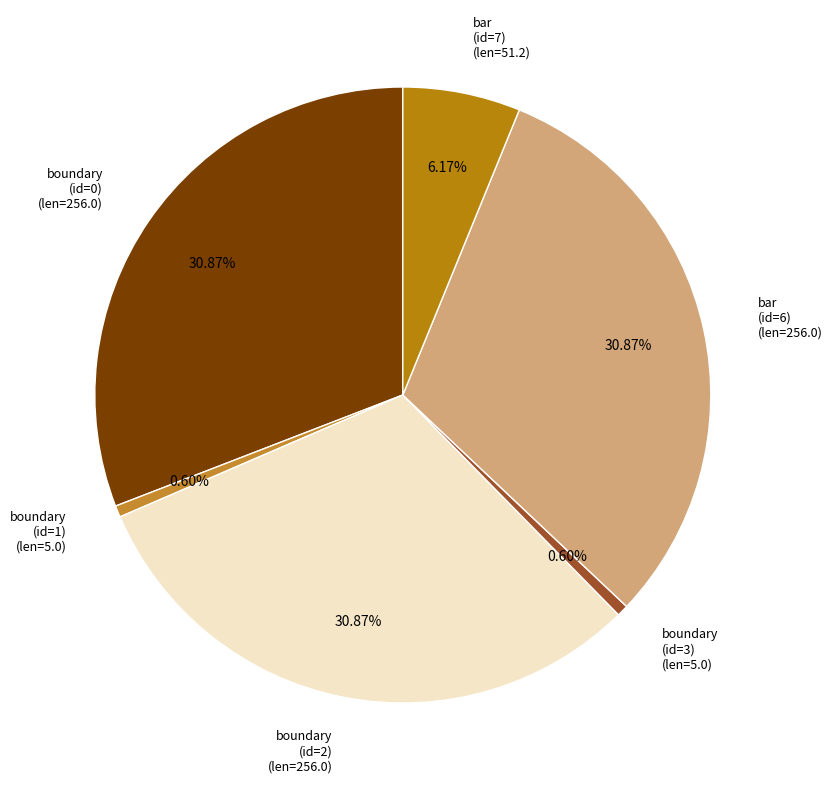

To the nearest percent, what is the average slice percentage?

17%